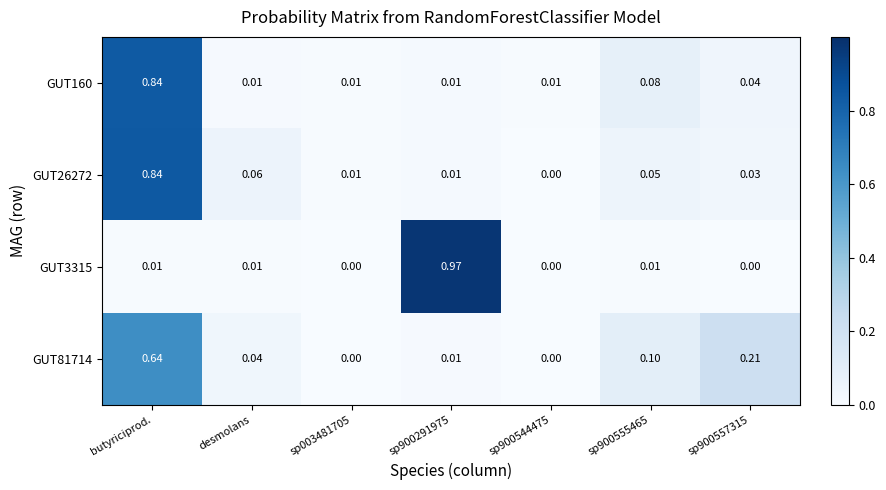

Is the value of GUT81714 at sp900555465 greater than the value of GUT160 at sp900291975?

Yes